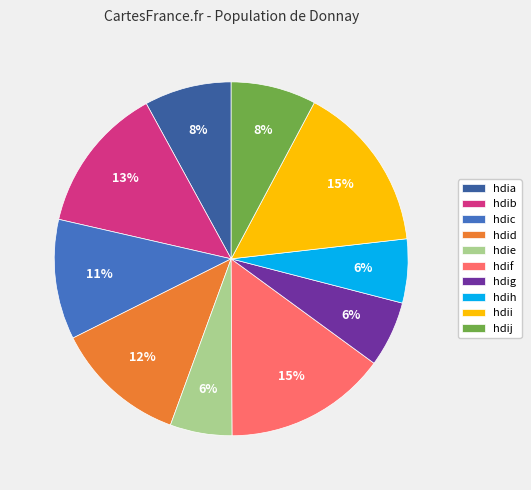

To the nearest percent, what is the combined percentage of hdif and hdij?

23%